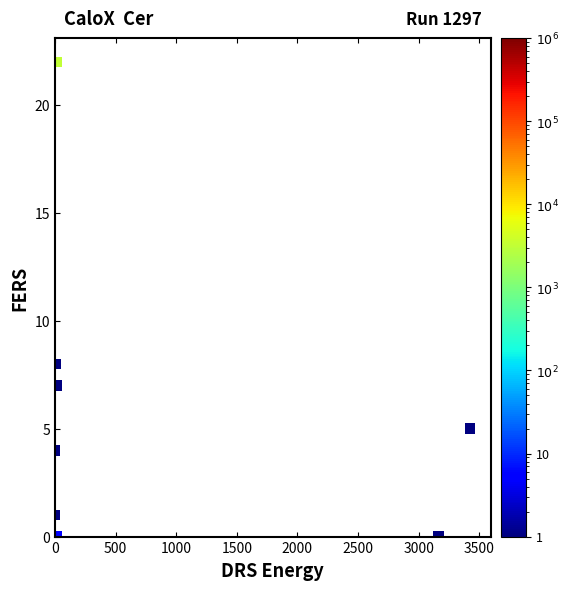

What Y value in the scatter plot is closest to 11?

8